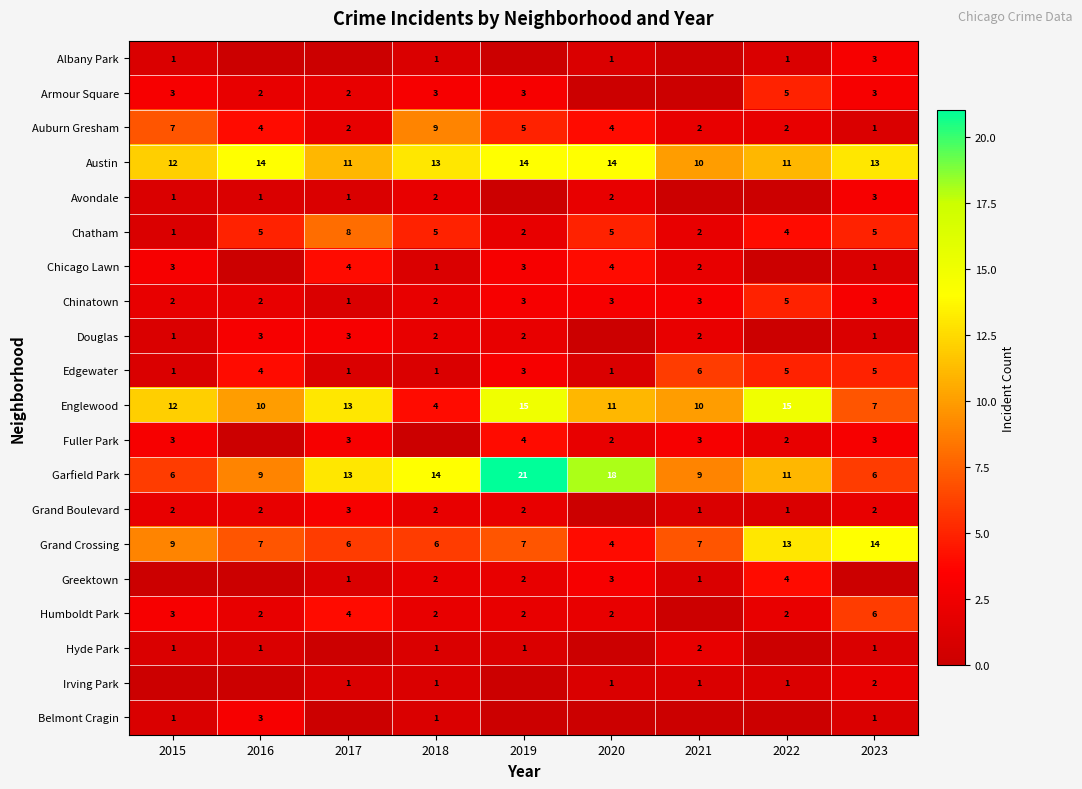

Where is Garfield Park nearest to the value 13?

2017